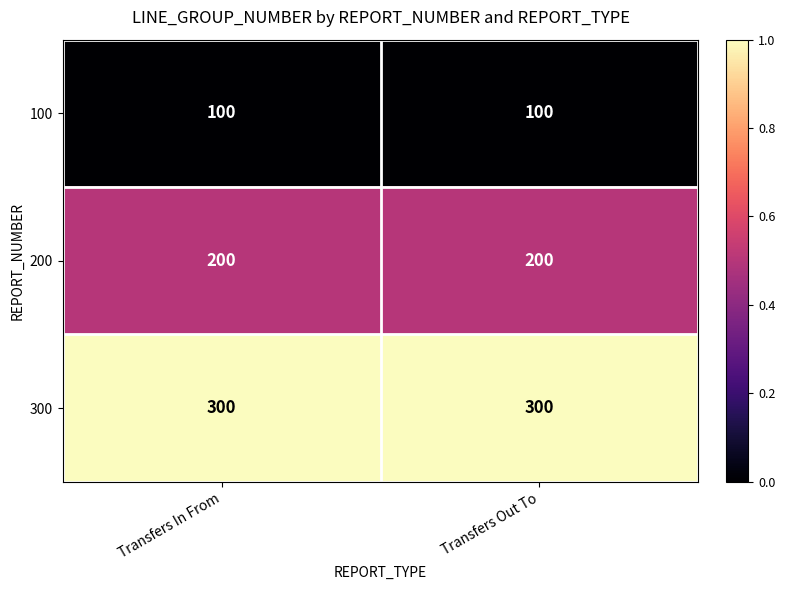

What is the spread (max minus min) of values at Transfers Out To?

200